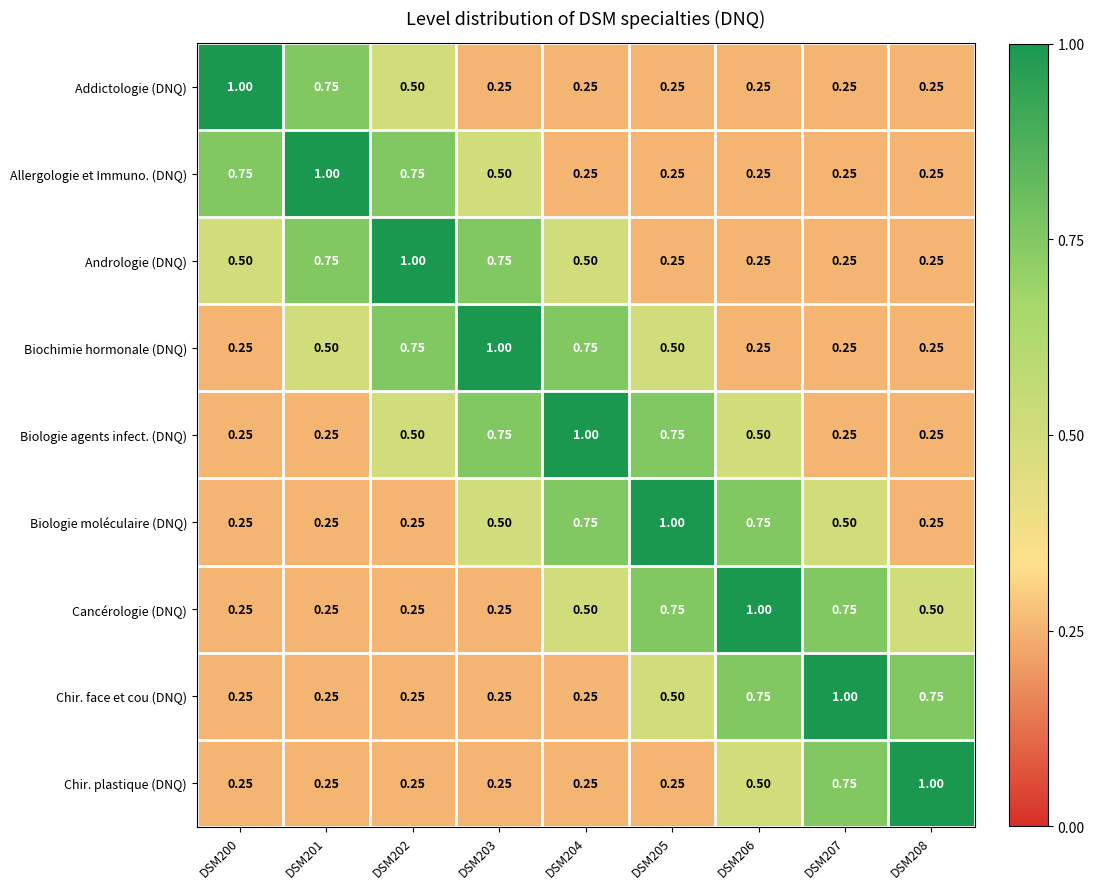

Is the value of Chir. plastique (DNQ) at DSM202 greater than the value of Biologie moléculaire (DNQ) at DSM206?

No